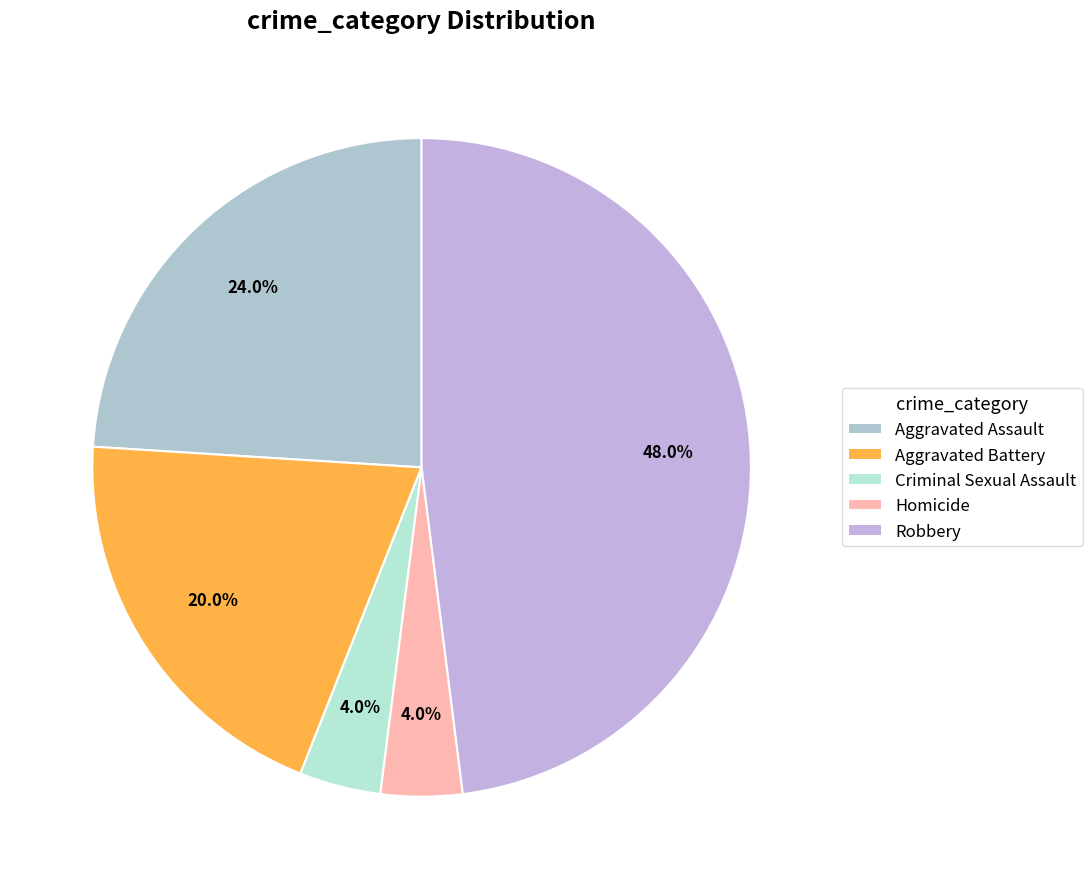

To the nearest percent, what percentage of the pie is Aggravated Battery?

20%